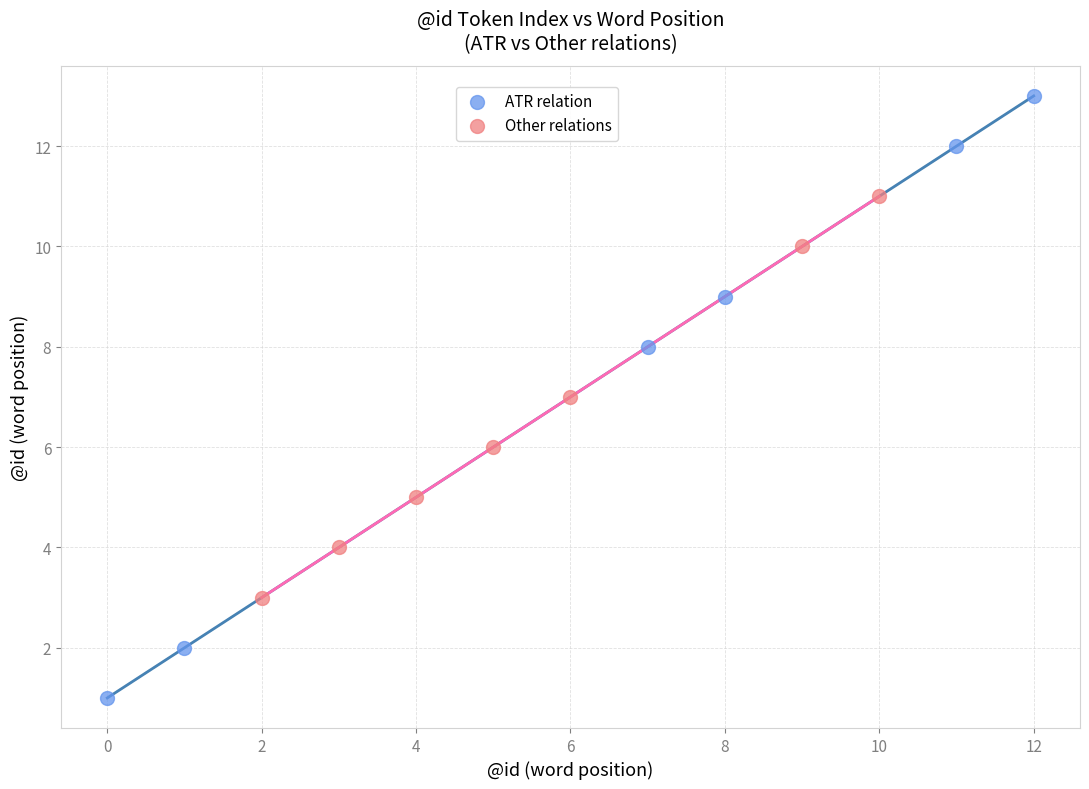

Which series reaches the minimum Y coordinate?

ATR relation